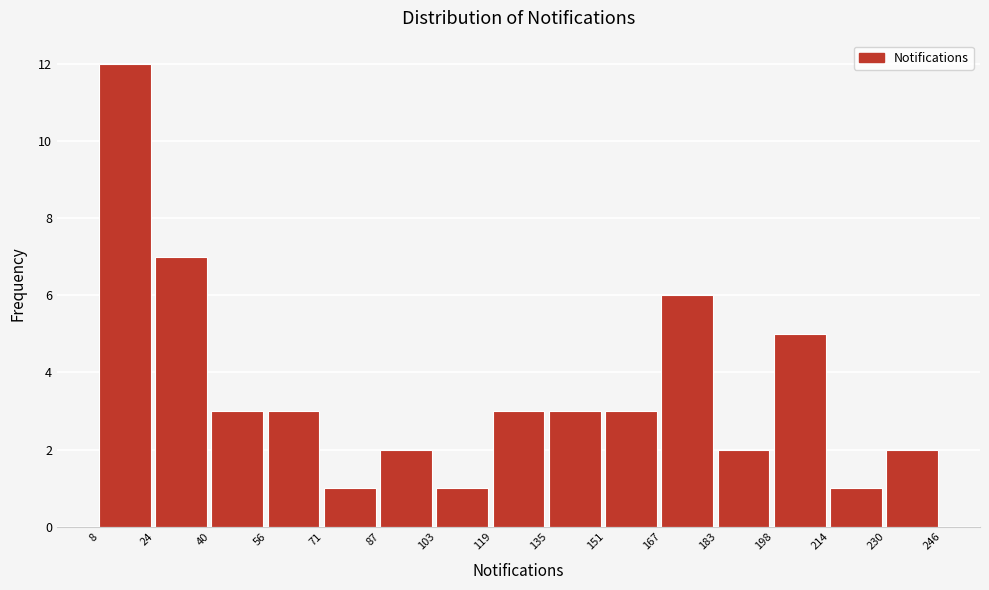

How tall is the bar that spans 56 to 71 on the x-axis? The values are not printed on the chart, so give them approximately, as read against the axis.

3